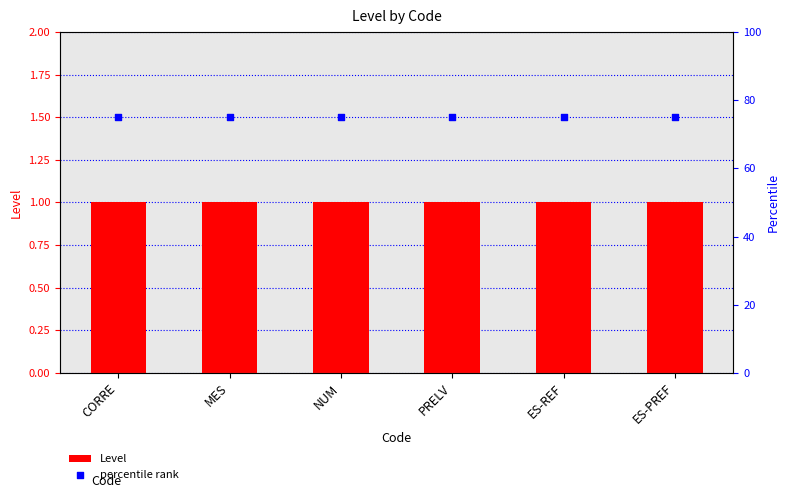

Is the value of percentile rank at PRELV greater than the value of Level at NUM?

Yes